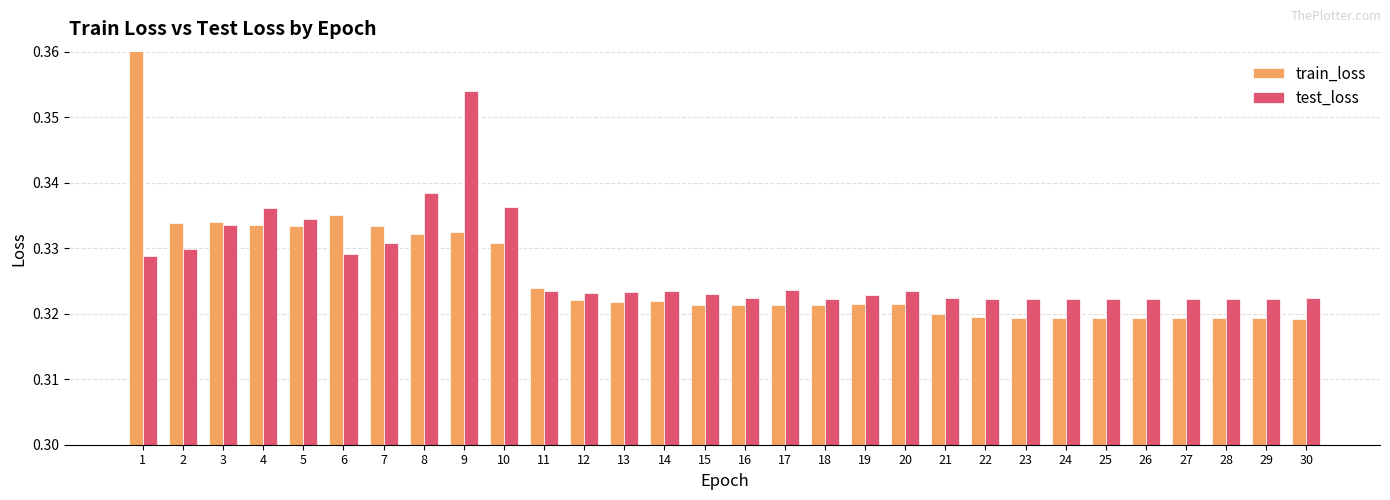

True or false: test_loss has a value of 0.3 at 7.

True